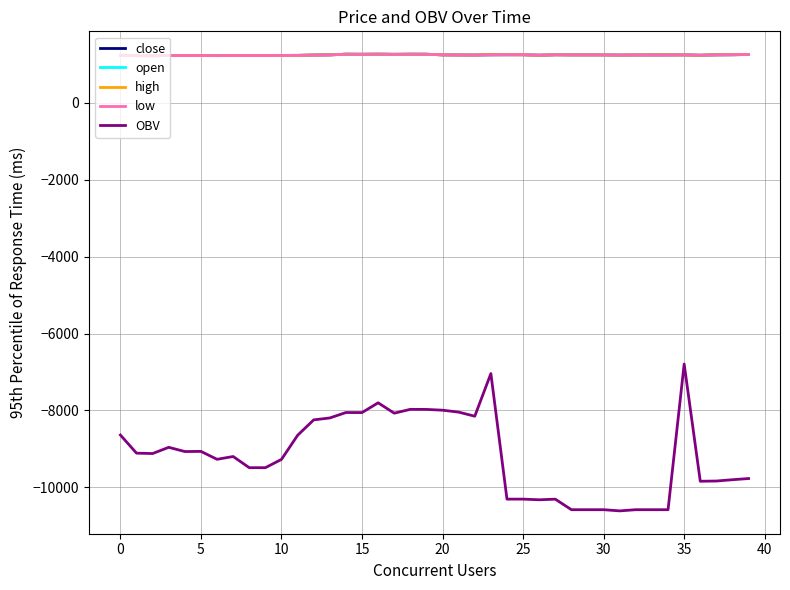

What is the lowest value of the low series?

1229